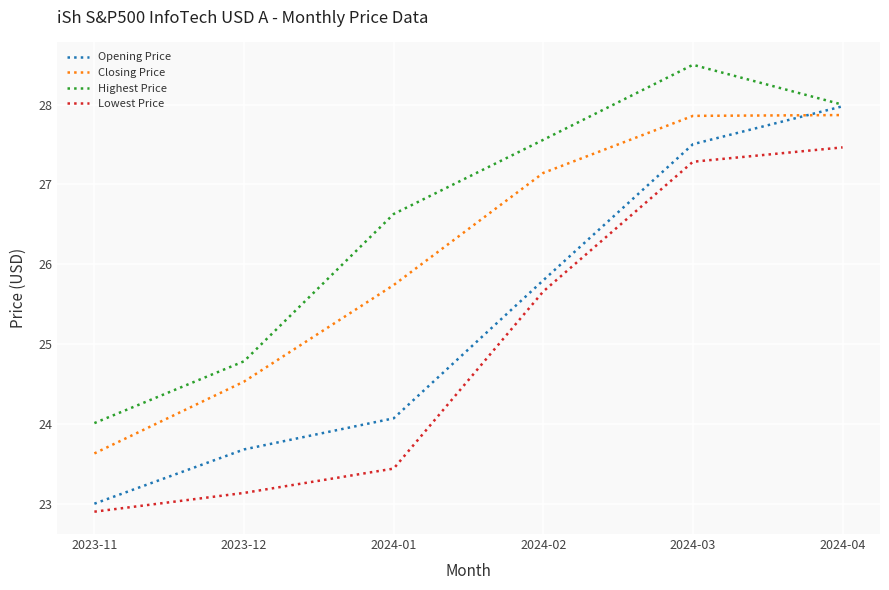

Rank the categories by Opening Price value from lowest to highest.

2023-11, 2023-12, 2024-01, 2024-02, 2024-03, 2024-04